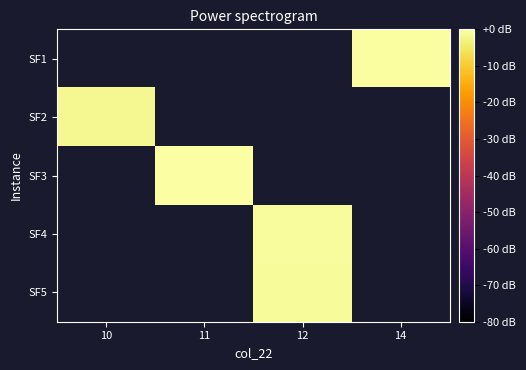

Rank the categories by SF4 value from lowest to highest.

10, 11, 12, 14